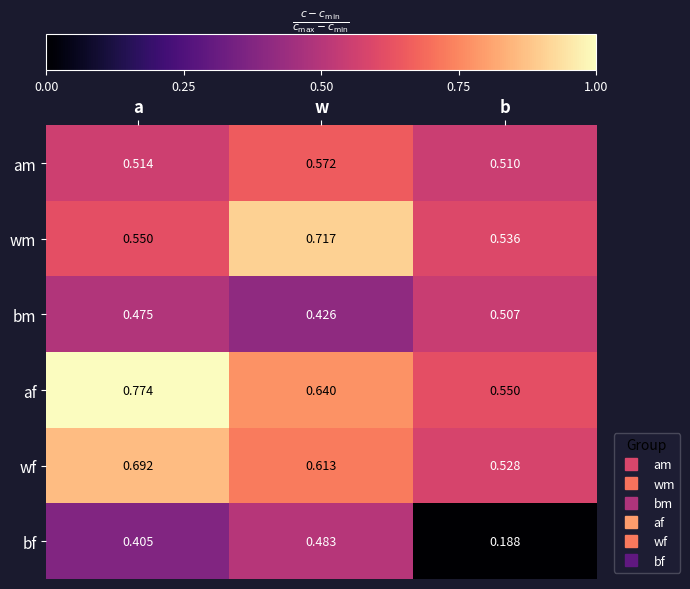

At which category does the chart reach its minimum across all series?

b